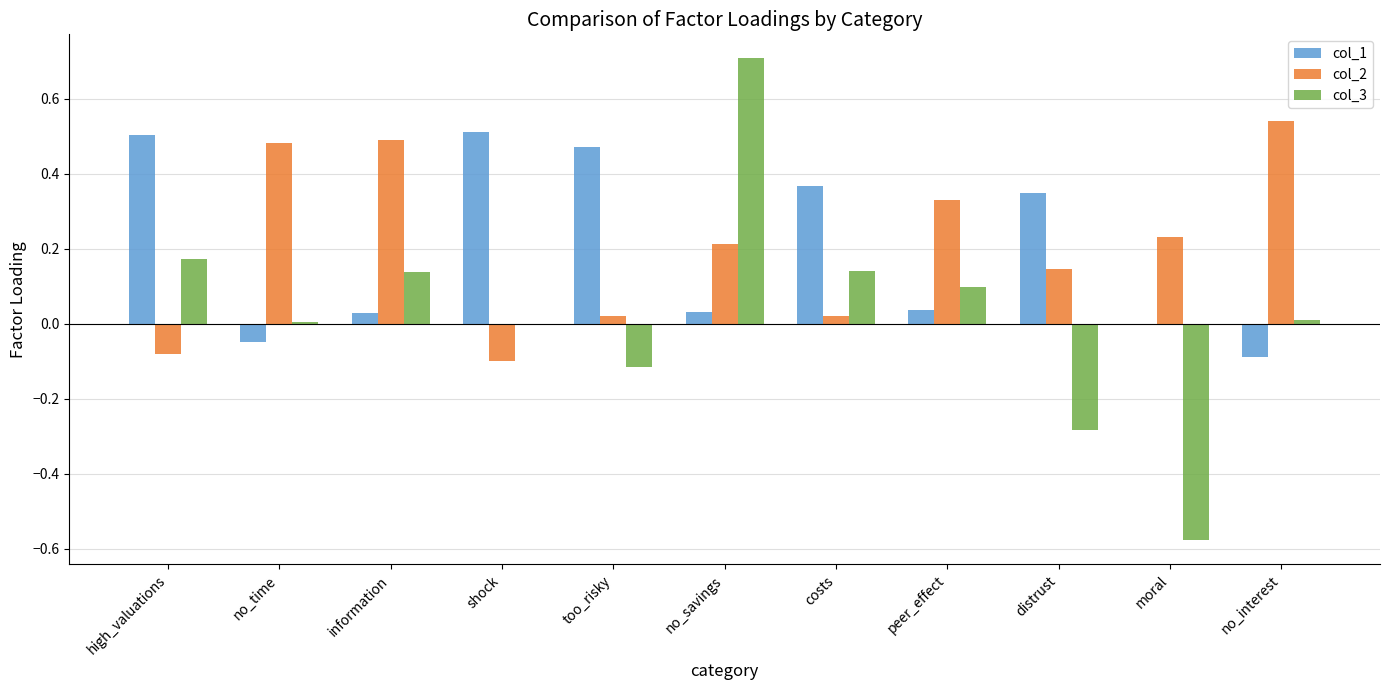

How many groups of bars are there?

11